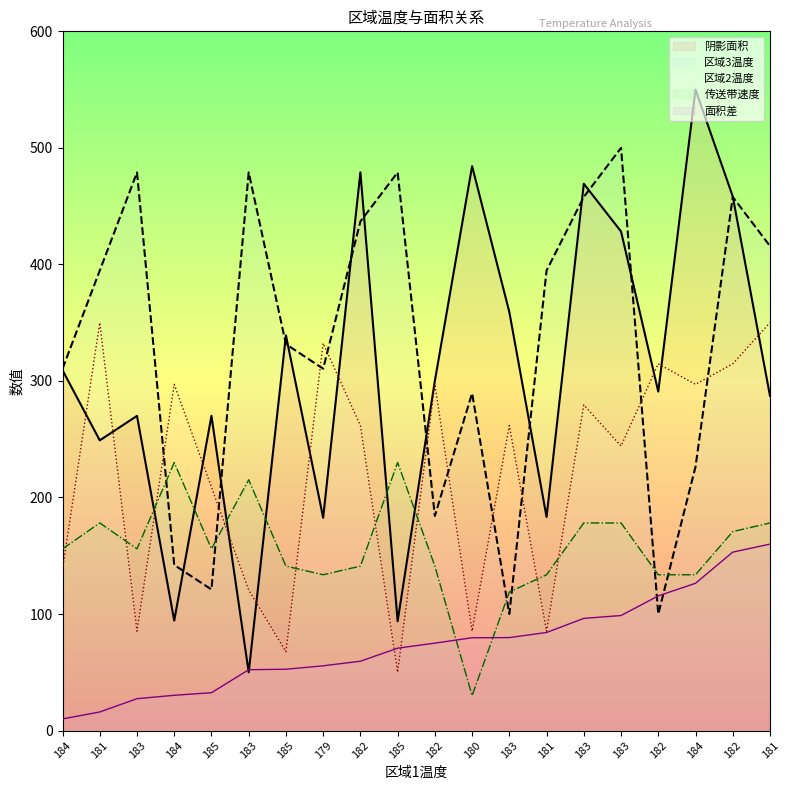

What is the label of the 18th point from the left?

184